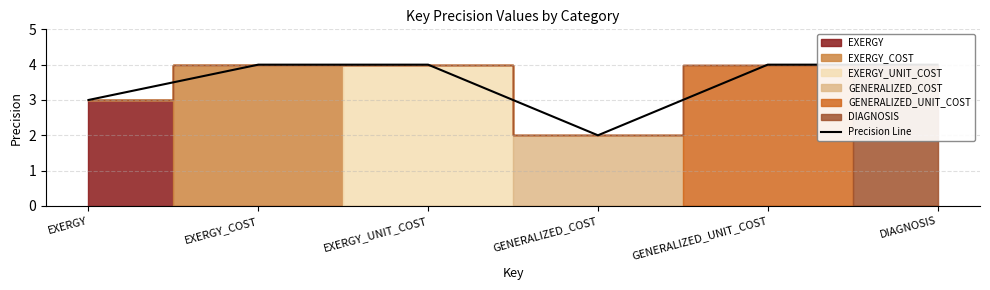

How many points are lower than both their immediate neighbors (excluding endpoints)?

1